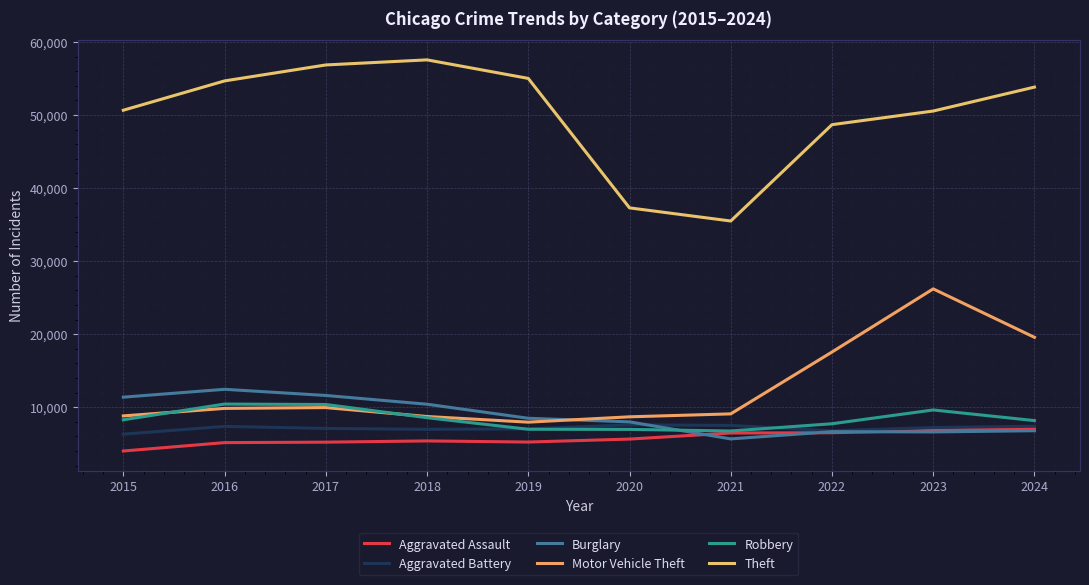

What are all the series names shown in the legend?

Aggravated Assault, Aggravated Battery, Burglary, Motor Vehicle Theft, Robbery, Theft